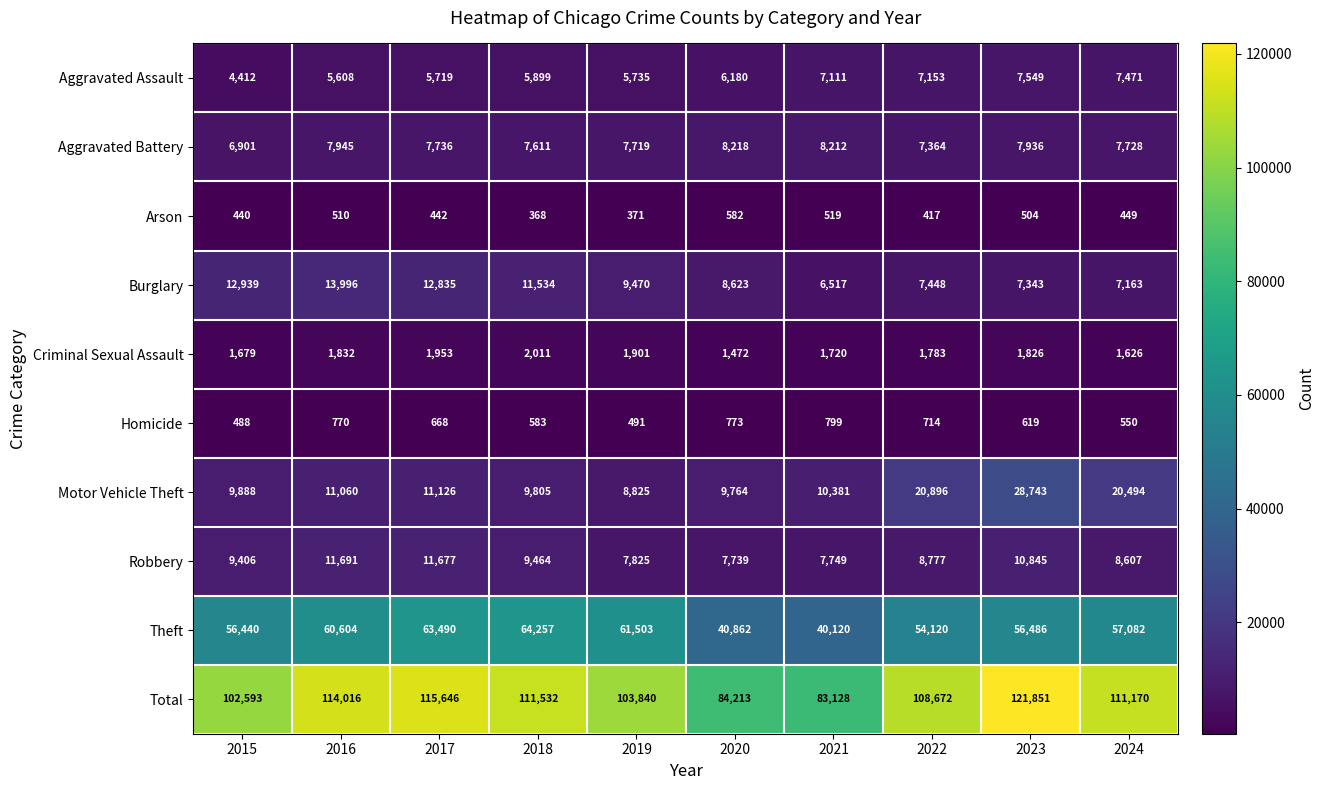

How many data points does each series have?

10